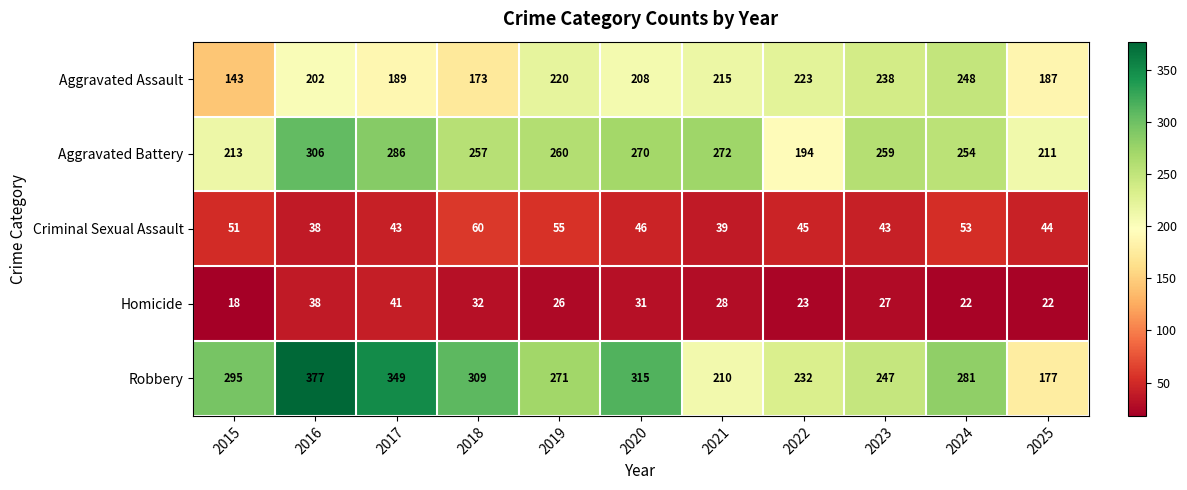

At which label does Criminal Sexual Assault first exceed 45?

2015